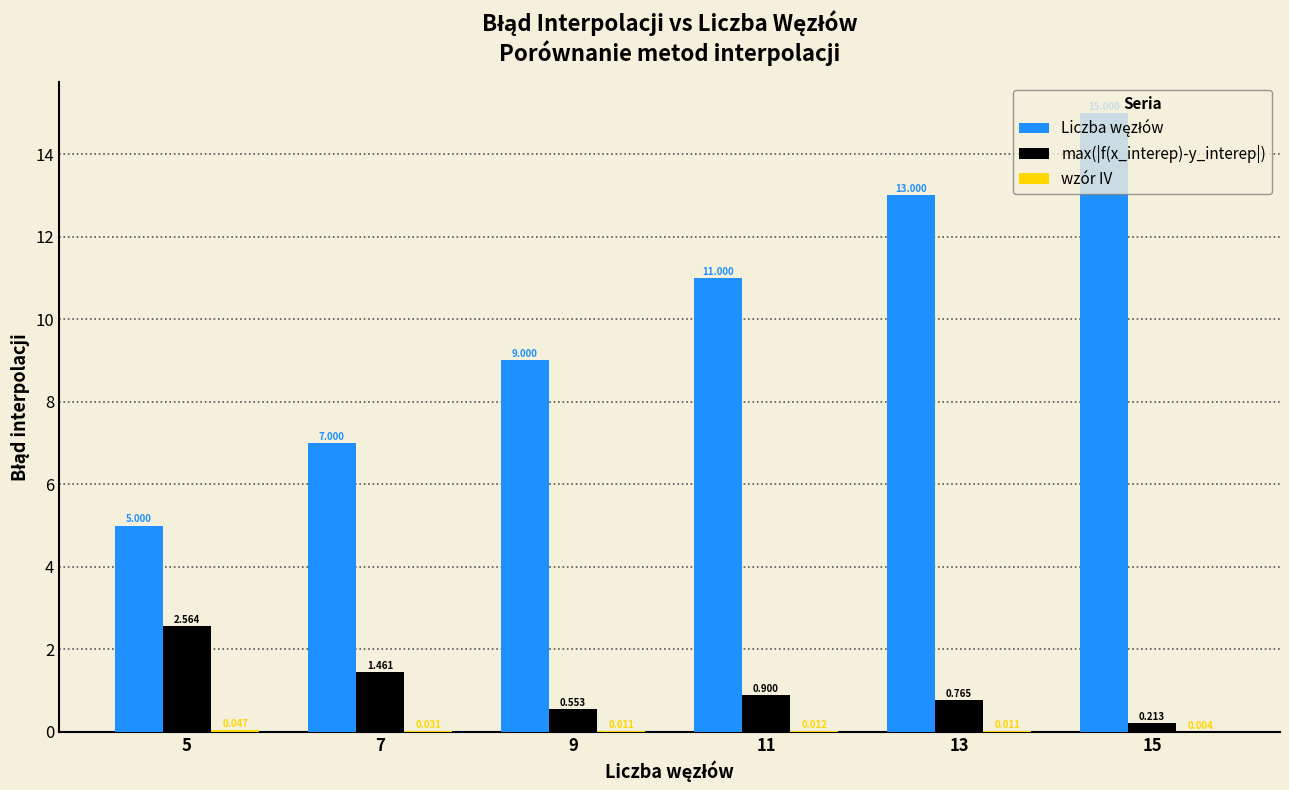

What is the total value across all series at 15?

15.2